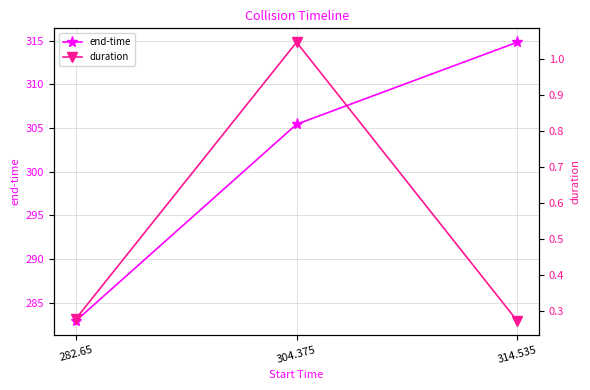

List the series in order of their peak value, lowest first.

duration, end-time